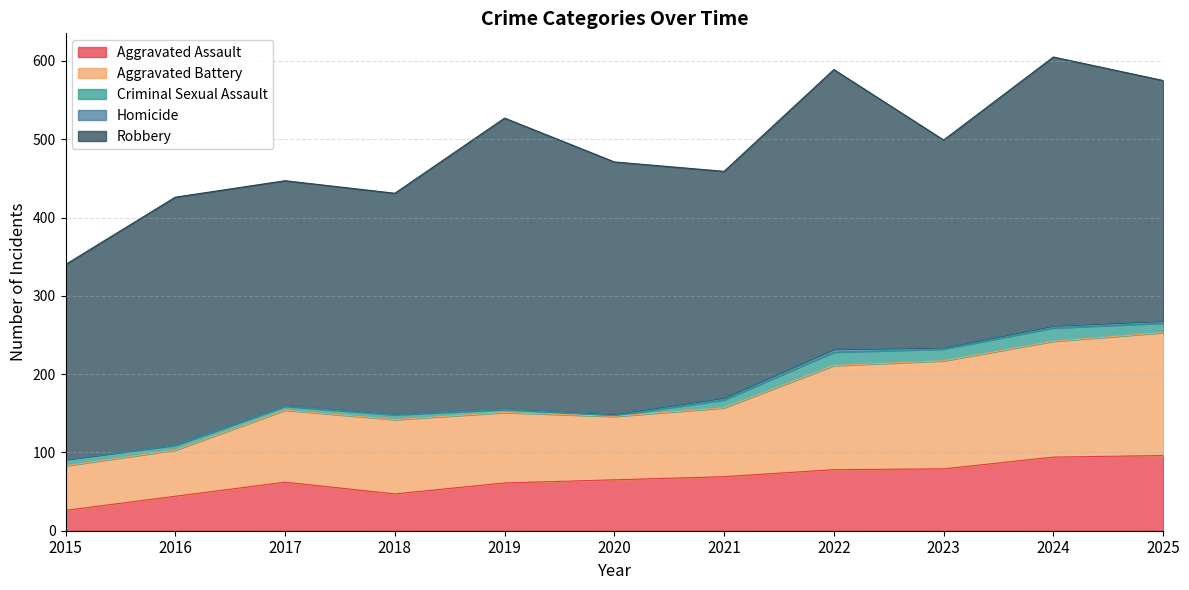

What is the difference between the maximum and second lowest values in the Criminal Sexual Assault series?

13